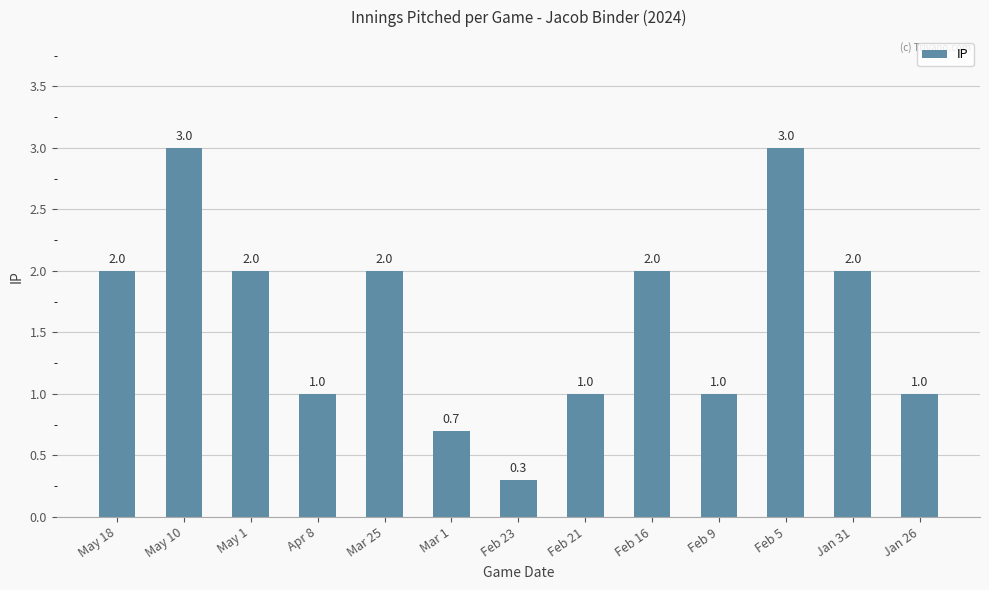

Reading right to left, extract all data points from this chart.

Jan 26=1.0	Jan 31=2.0	Feb 5=3.0	Feb 9=1.0	Feb 16=2.0	Feb 21=1.0	Feb 23=0.3	Mar 1=0.7	Mar 25=2.0	Apr 8=1.0	May 1=2.0	May 10=3.0	May 18=2.0